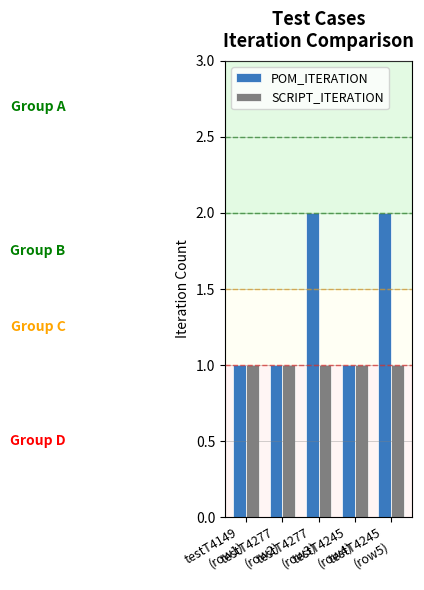

List the series in order of their peak value, highest first.

POM_ITERATION, SCRIPT_ITERATION